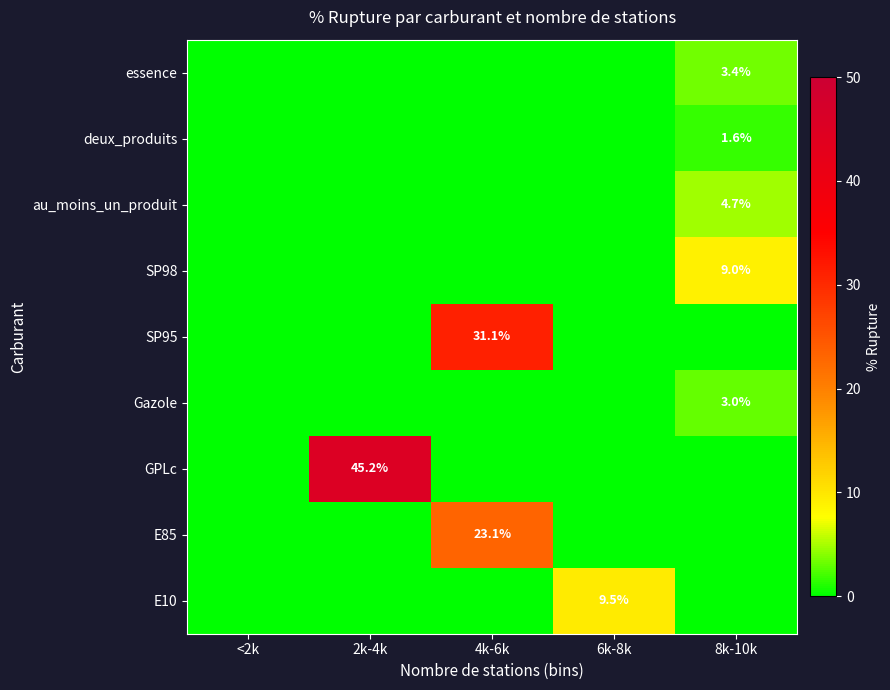

At how many categories does at least one series exceed 13?

2